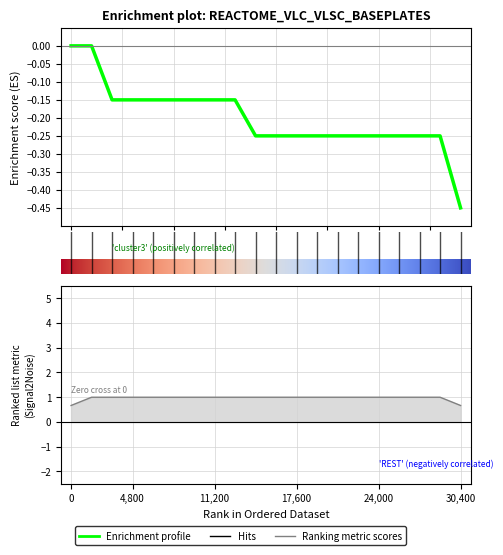

True or false: there are more than 1 points higher than both neighbors.

False